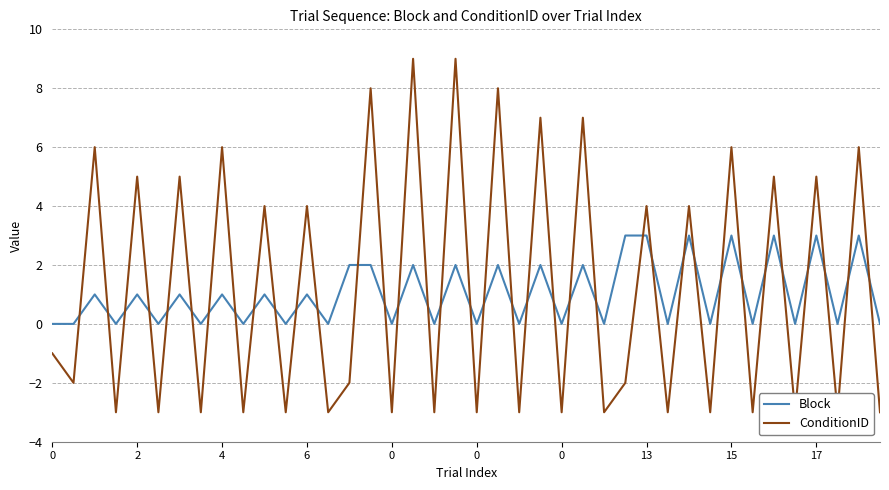

True or false: ConditionID and Block intersect in this chart.

True